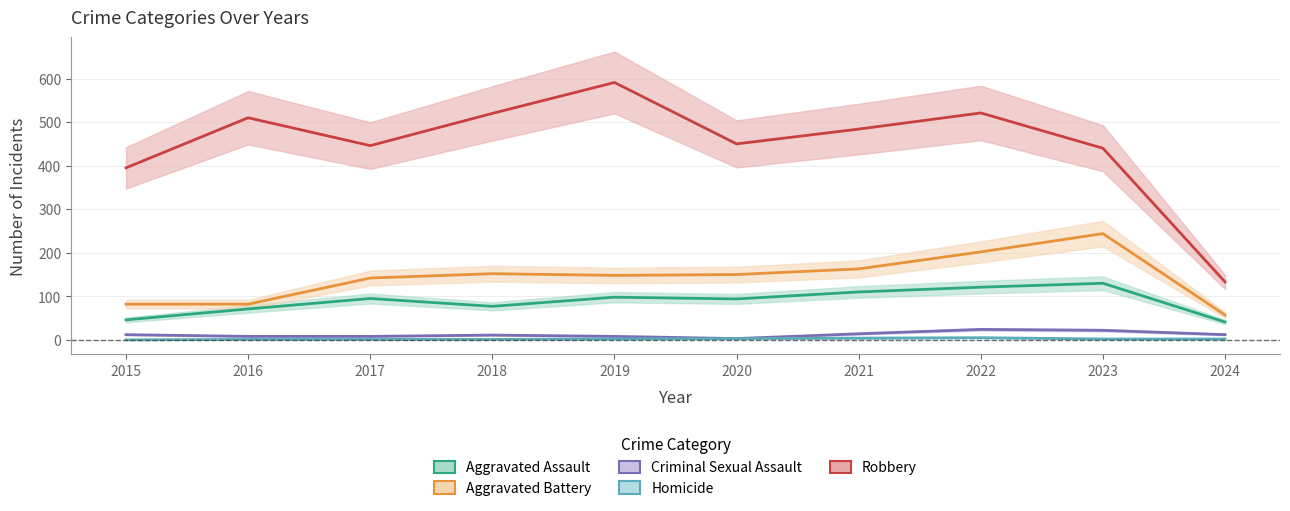

Read the Aggravated Battery value at 2016.

82